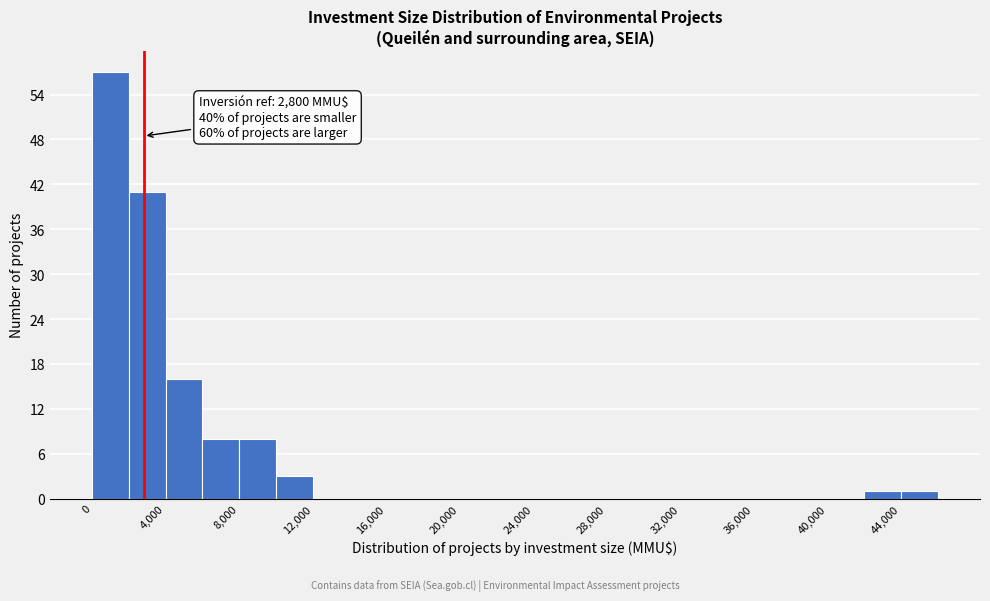

Which range on the x-axis has the tallest bar?

0 to 2000